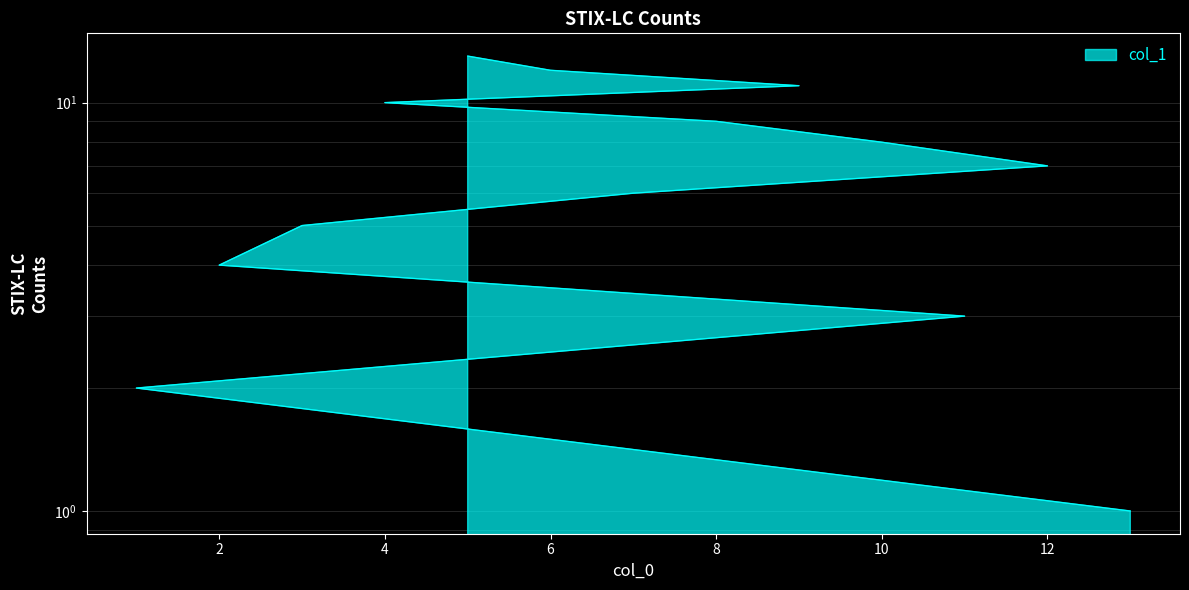

What value does the data have at 3?

5